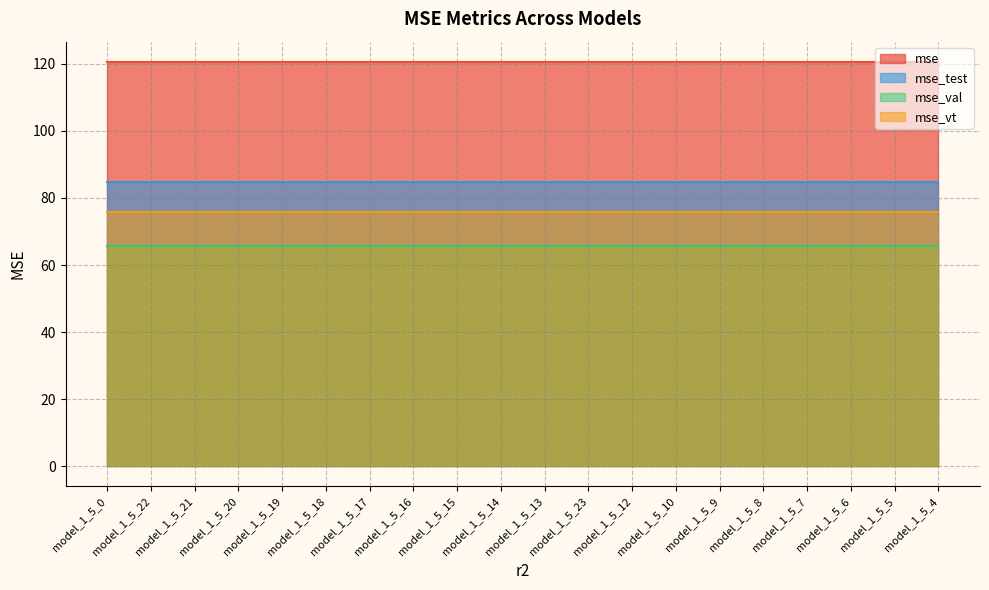

Count the number of categories in the chart.

20